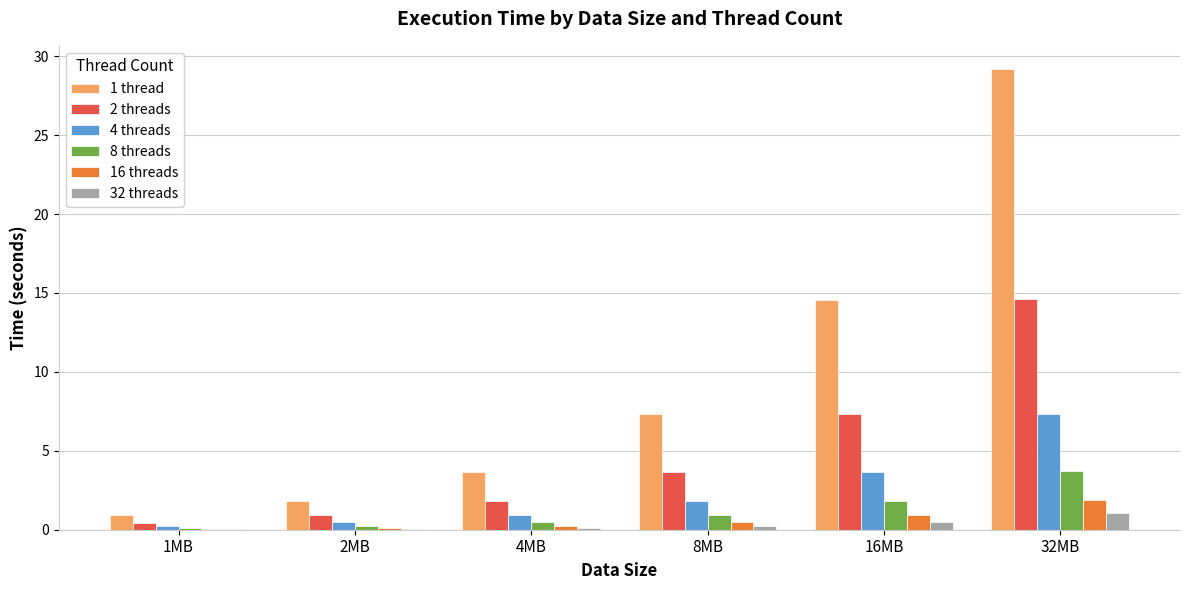

Is the value of 32 threads at 32MB greater than the value of 1 thread at 16MB?

No